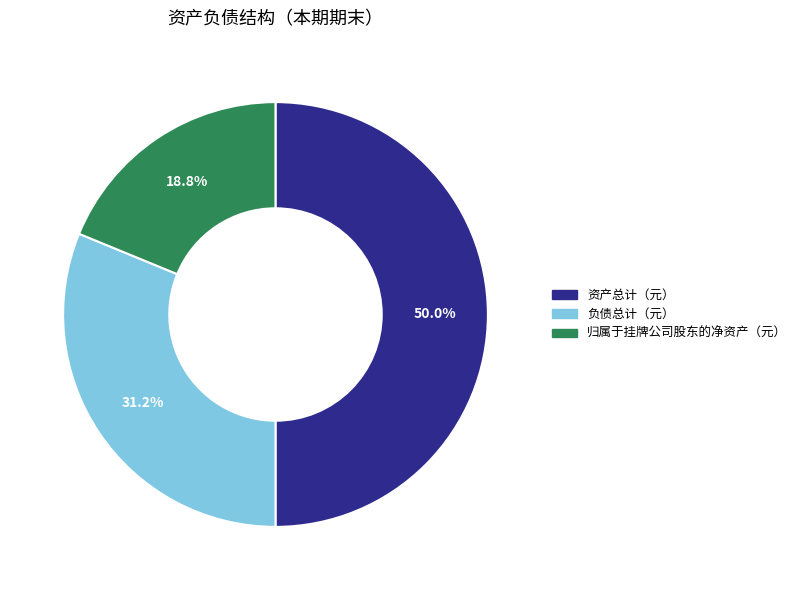

To the nearest percent, what percentage of the pie is 资产总计（元）?

50%